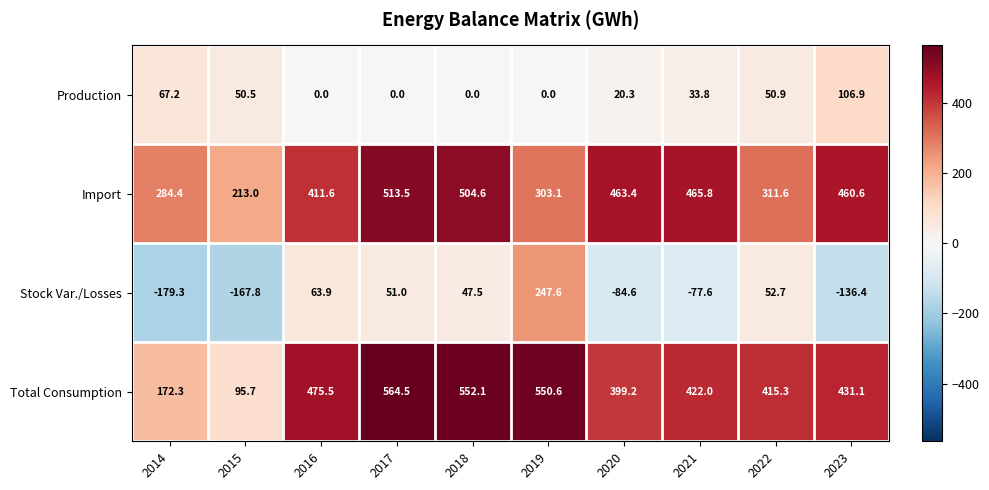

Which category has the highest value across all series?

2017